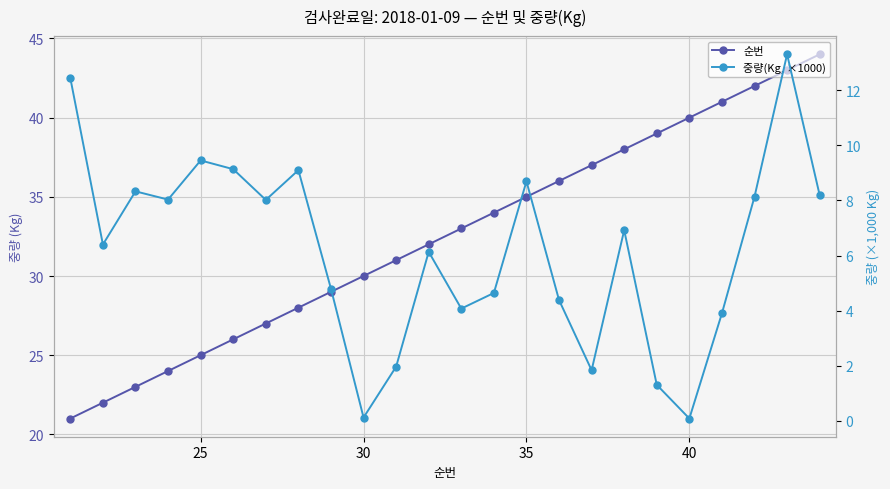

What is the highest value of the 순번 series?

44.0